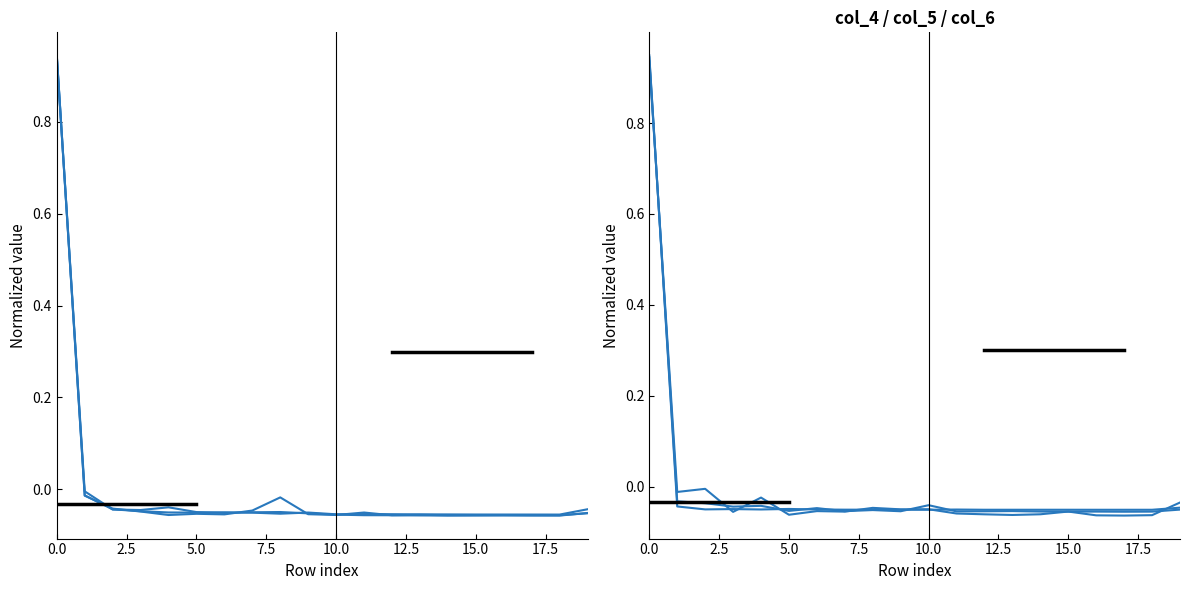

True or false: col_6 has more than 2 points higher than both neighbors.

True